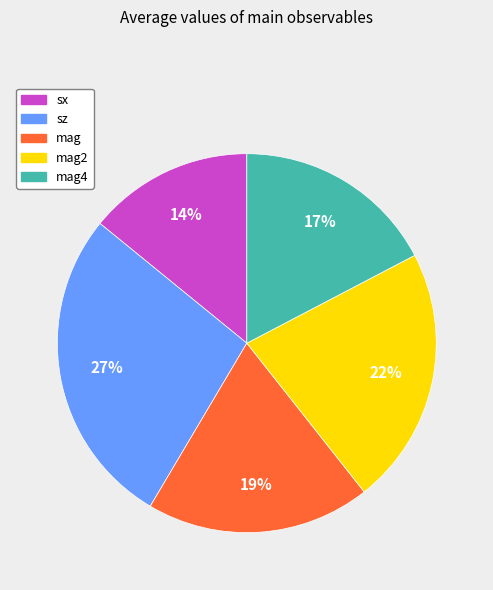

To the nearest percent, what is the average slice percentage?

20%